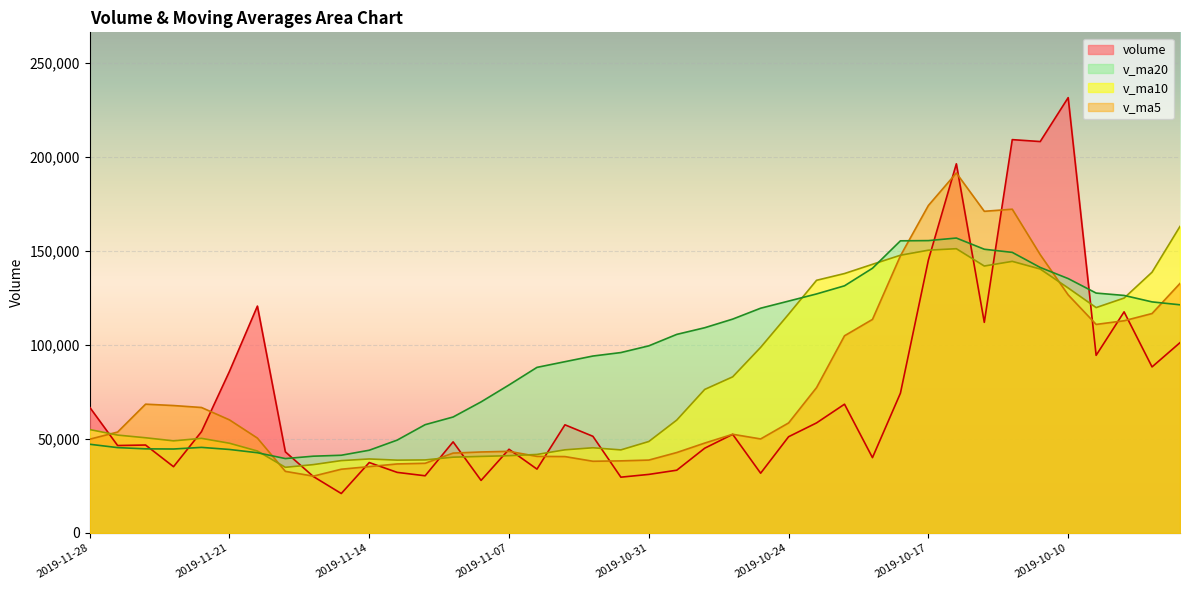

Rank the categories by volume value from lowest to highest.

2019-11-15, 2019-11-08, 2019-11-01, 2019-11-18, 2019-11-12, 2019-10-31, 2019-10-25, 2019-11-13, 2019-10-30, 2019-11-06, 2019-11-25, 2019-11-14, 2019-10-21, 2019-11-19, 2019-11-07, 2019-10-29, 2019-11-27, 2019-11-26, 2019-11-11, 2019-10-24, 2019-11-04, 2019-10-28, 2019-11-22, 2019-11-05, 2019-10-23, 2019-11-28, 2019-10-22, 2019-10-18, 2019-11-21, 2019-09-30, 2019-10-09, 2019-09-27, 2019-10-15, 2019-10-08, 2019-11-20, 2019-10-17, 2019-10-16, 2019-10-11, 2019-10-14, 2019-10-10